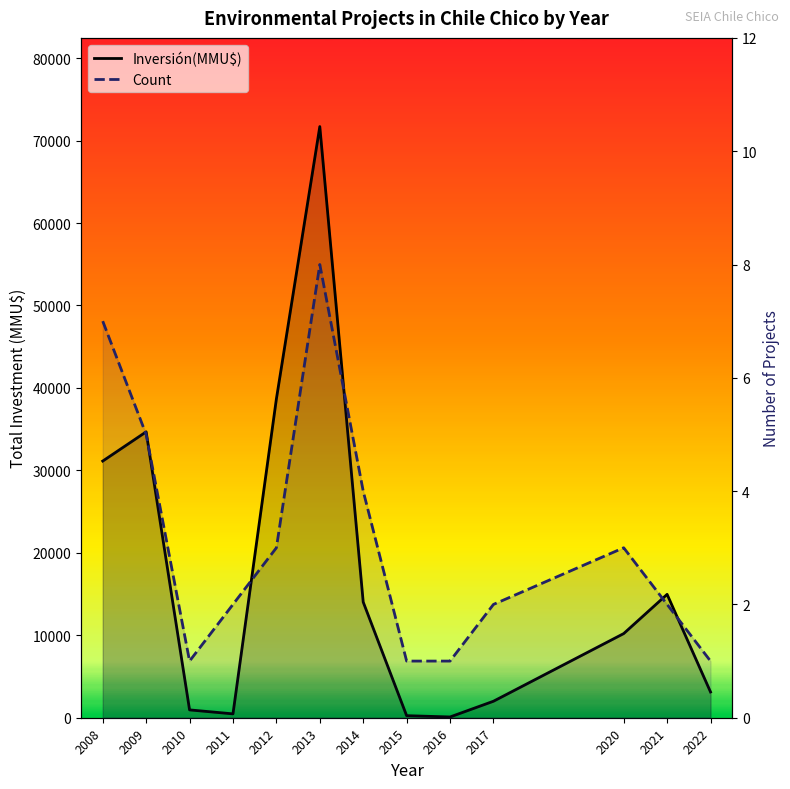

At which category is the sum across all series the highest?

2013